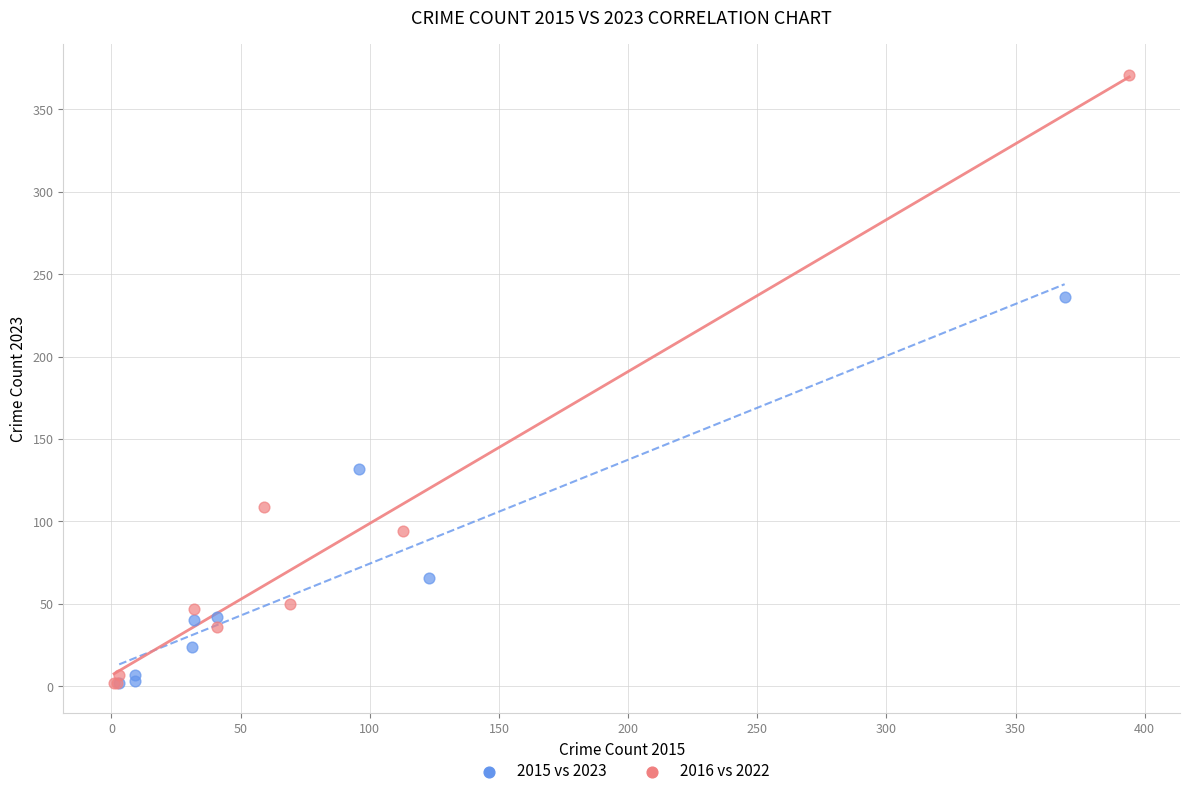

What are all the series names shown in the legend?

2015 vs 2023, 2016 vs 2022